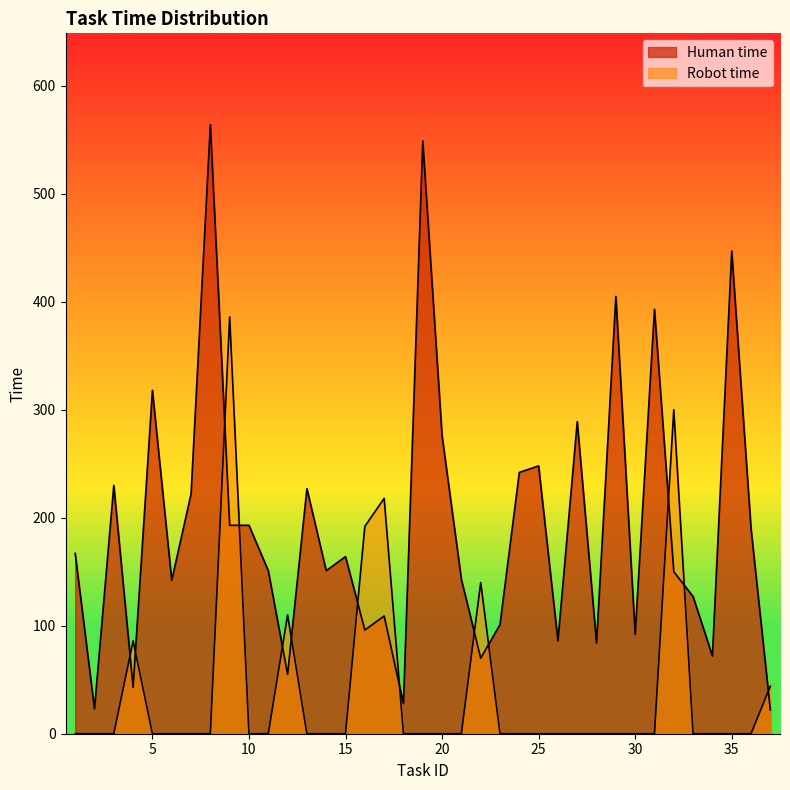

Rank the series at 27 from highest to lowest value.

Human time, Robot time